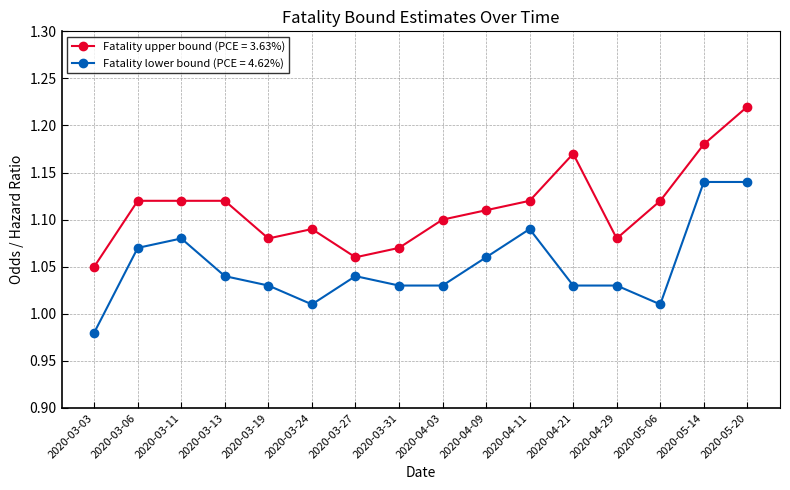

At which category is the sum across all series the highest?

2020-05-20